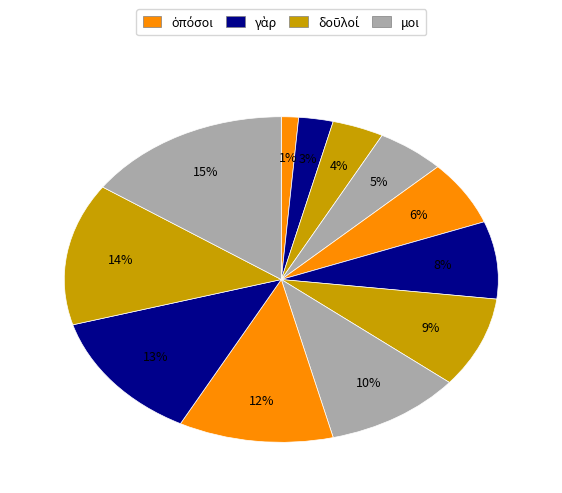

How many segments does this pie chart have?

12